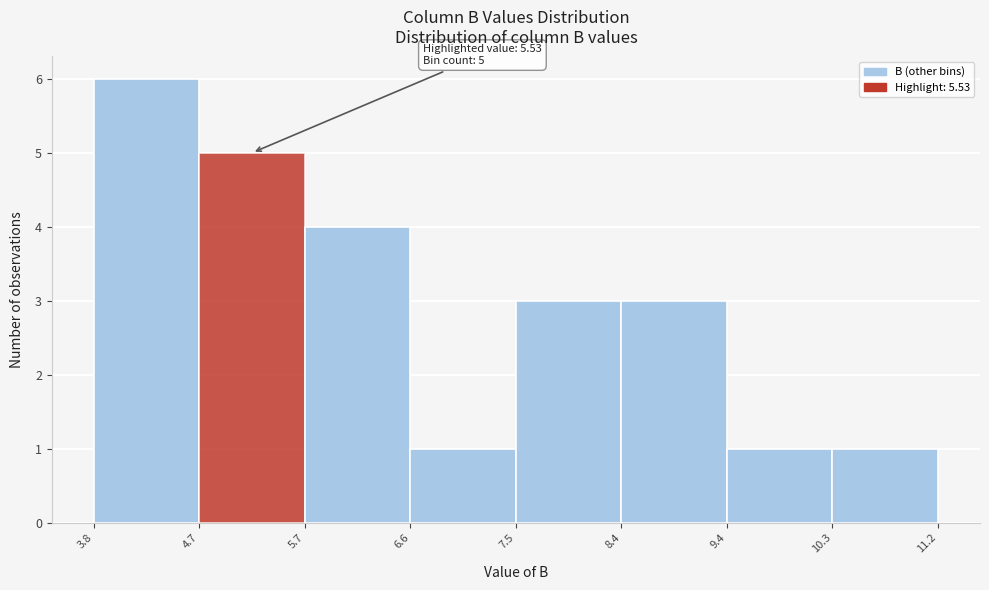

Over which range of the x-axis is the bar tallest?

3.8 to 4.7